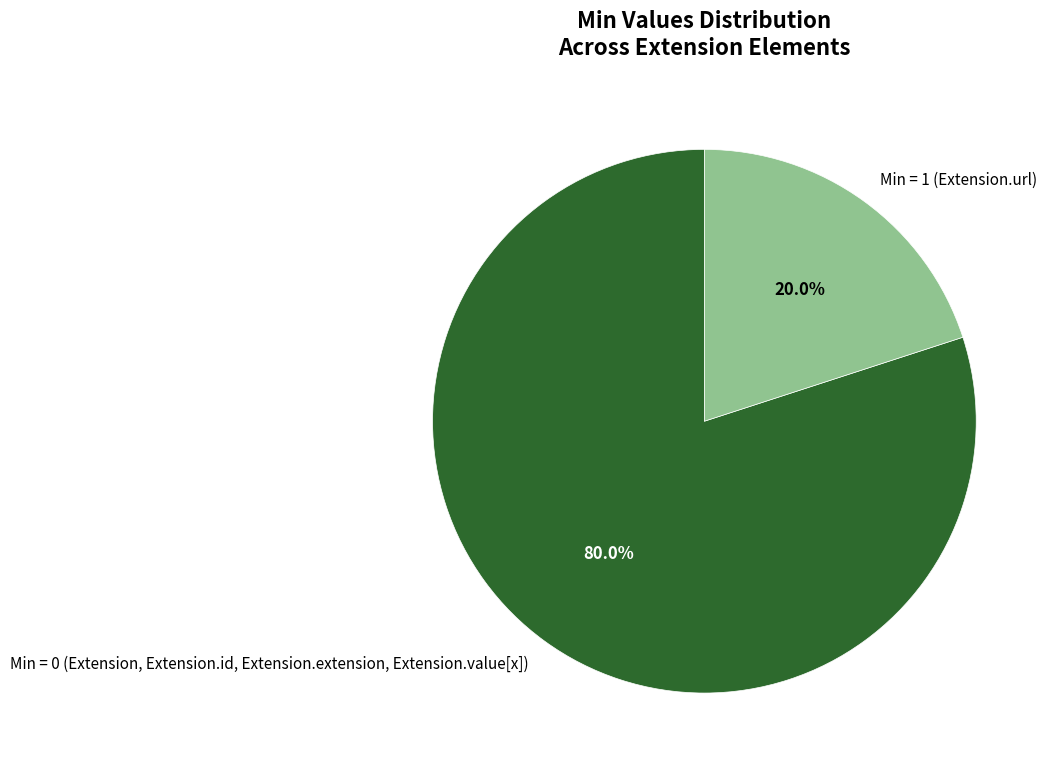

How much of the chart is everything except Min = 0 (Extension, Extension.id, Extension.extension, Extension.value[x])?

20.0%